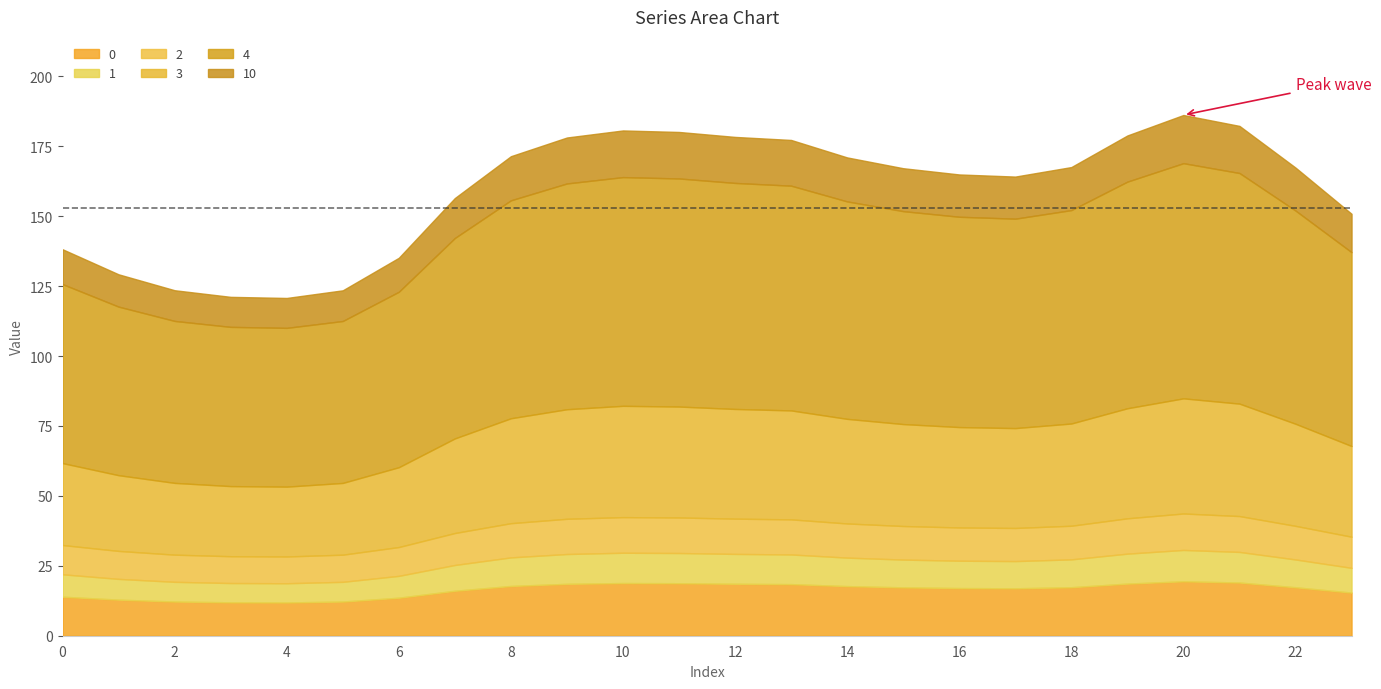

Reading left to right, what are all the values shown in this chart?

0: 0=13.9	1=12.9	2=12.2	3=11.9	4=11.9	5=12.2	6=13.6	7=16.1	8=17.8	9=18.6	10=18.8	11=18.8	12=18.6	13=18.5	14=17.7	15=17.3	16=17.0	17=17.0	18=17.3	19=18.6	20=19.5	21=19.0	22=17.3	23=15.4
1: 0=8.0	1=7.4	2=7.0	3=6.9	4=6.9	5=7.0	6=7.8	7=9.2	8=10.2	9=10.7	10=10.8	11=10.8	12=10.7	13=10.6	14=10.2	15=9.9	16=9.8	17=9.7	18=10.0	19=10.7	20=11.2	21=10.9	22=9.9	23=8.8
2: 0=10.5	1=10.0	2=9.7	3=9.6	4=9.6	5=9.7	6=10.3	7=11.4	8=12.2	9=12.6	10=12.7	11=12.7	12=12.6	13=12.6	14=12.2	15=12.0	16=11.9	17=11.8	18=12.0	19=12.6	20=13.0	21=12.8	22=12.0	23=11.1
3: 0=29.3	1=27.1	2=25.7	3=25.1	4=25.0	5=25.6	6=28.5	7=33.8	8=37.5	9=39.2	10=39.8	11=39.7	12=39.2	13=38.9	14=37.4	15=36.4	16=35.9	17=35.7	18=36.5	19=39.3	20=41.2	21=40.2	22=36.5	23=32.4
4: 0=64.0	1=60.3	2=57.9	3=56.9	4=56.8	5=57.9	6=62.7	7=71.7	8=77.9	9=80.7	10=81.8	11=81.6	12=80.8	13=80.4	14=77.7	15=76.1	16=75.2	17=74.9	18=76.3	19=81.0	20=84.1	21=82.5	22=76.2	23=69.3
10: 0=12.5	1=11.6	2=11.0	3=10.7	4=10.7	5=11.0	6=12.1	7=14.3	8=15.8	9=16.4	10=16.7	11=16.6	12=16.5	13=16.3	14=15.7	15=15.3	16=15.1	17=15.1	18=15.4	19=16.5	20=17.2	21=16.8	22=15.4	23=13.7